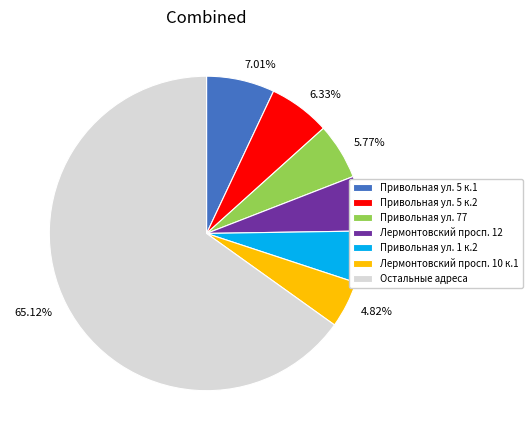

What is the largest slice in the pie chart?

Остальные адреса